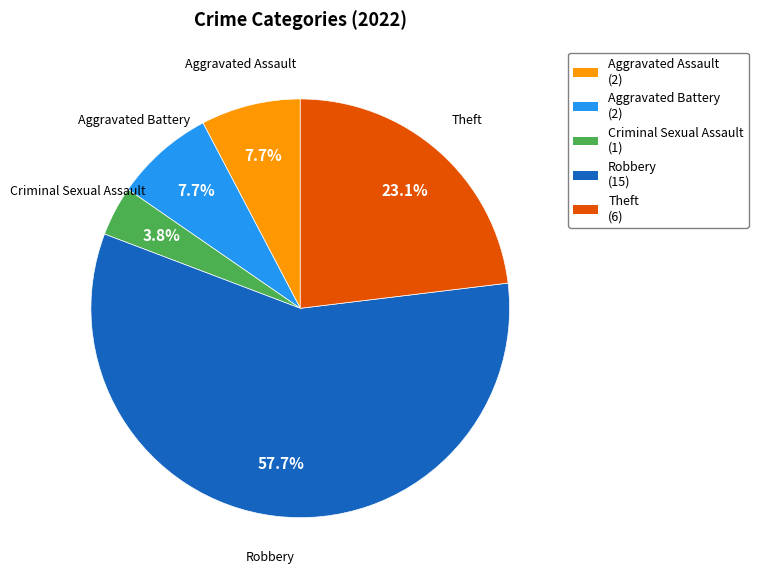

Approximately how many times larger is the value at Aggravated Battery compared to Robbery?

0.1